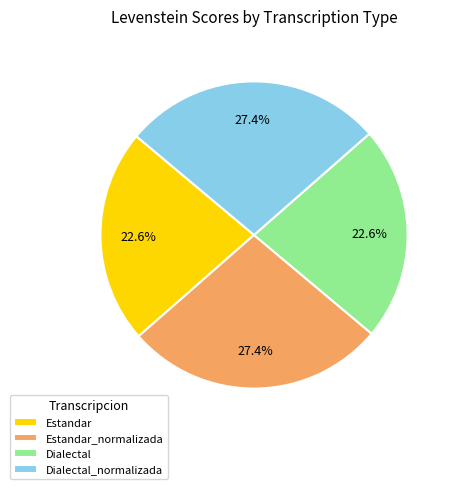

To the nearest percent, what is the average slice percentage?

25%